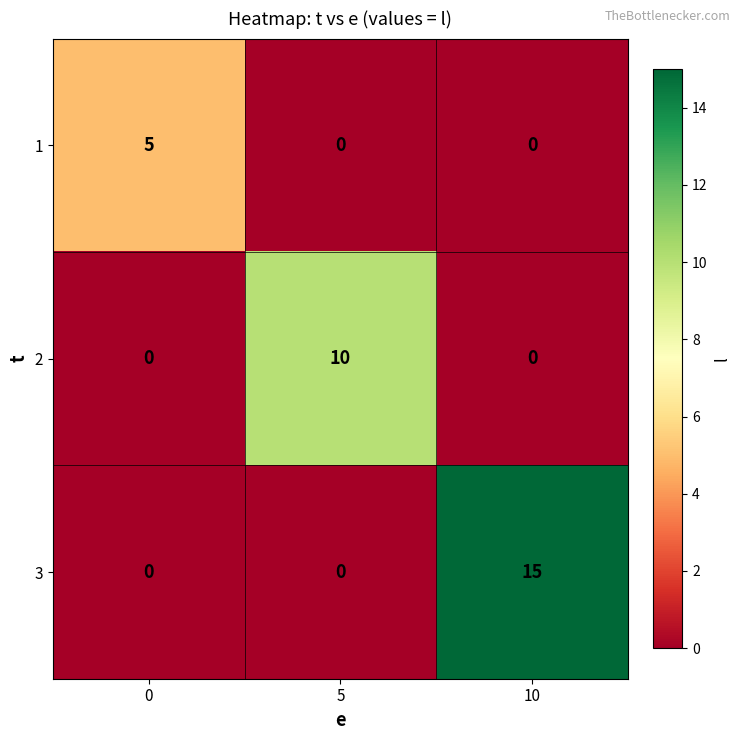

At which category is the sum across all series the highest?

10